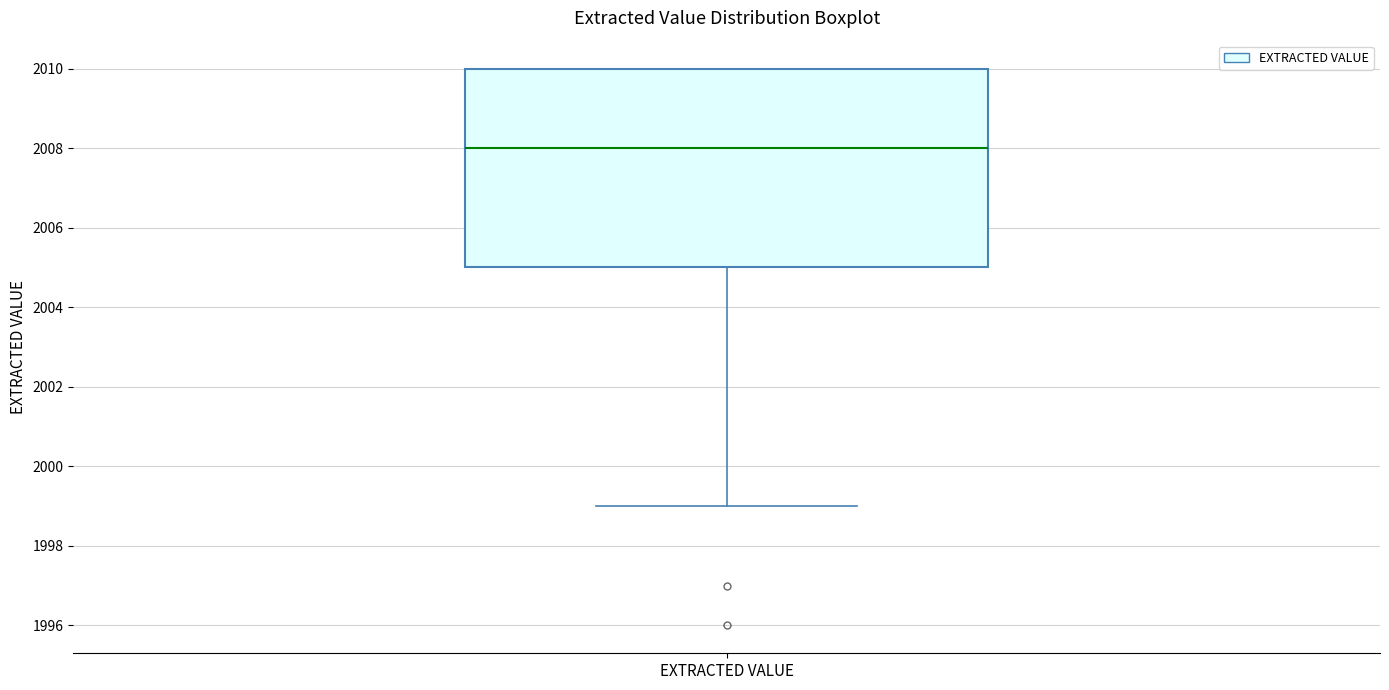

Transcribe this box plot: give where the median line is, the range the box spans, and where the two whiskers end, as read against the y-axis. The values are not printed on the chart, so give them approximately, as read against the axis.

median 2008, box 2005 to 2010, whiskers 1999 to 2010